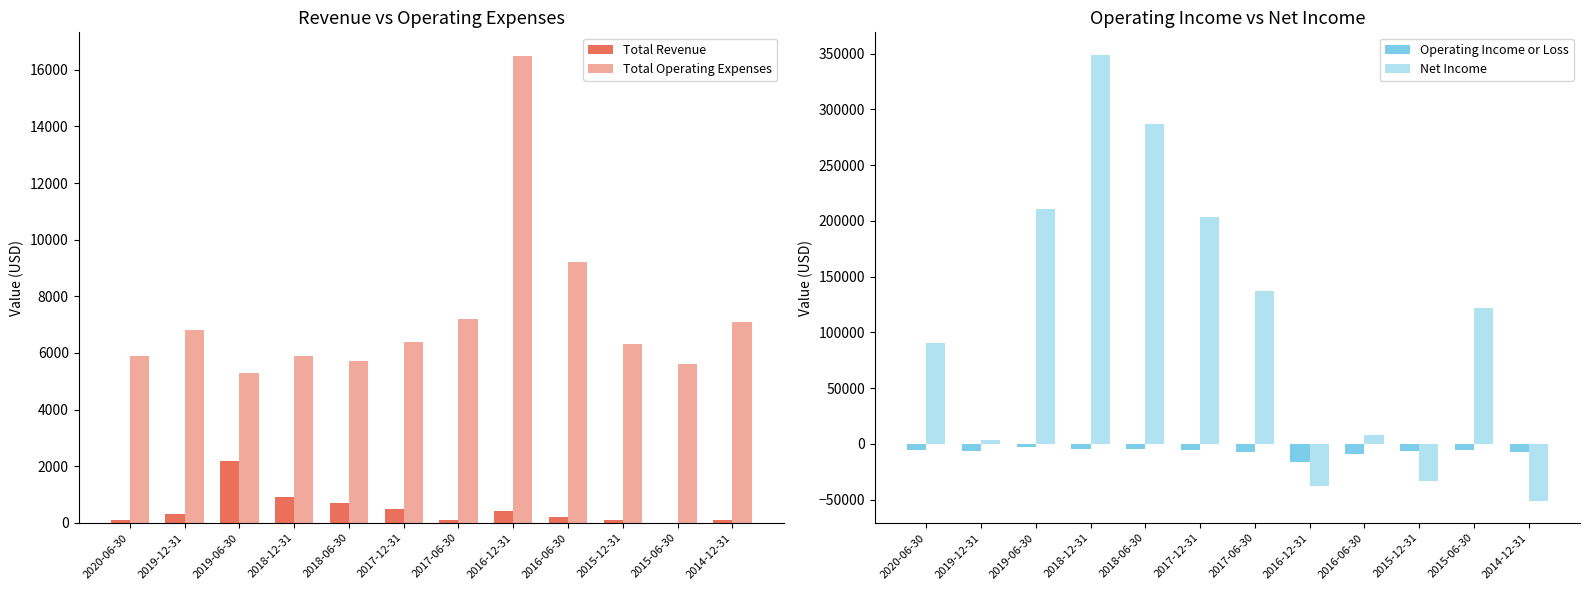

What is the spread (max minus min) of values at 2014-12-31?

58000